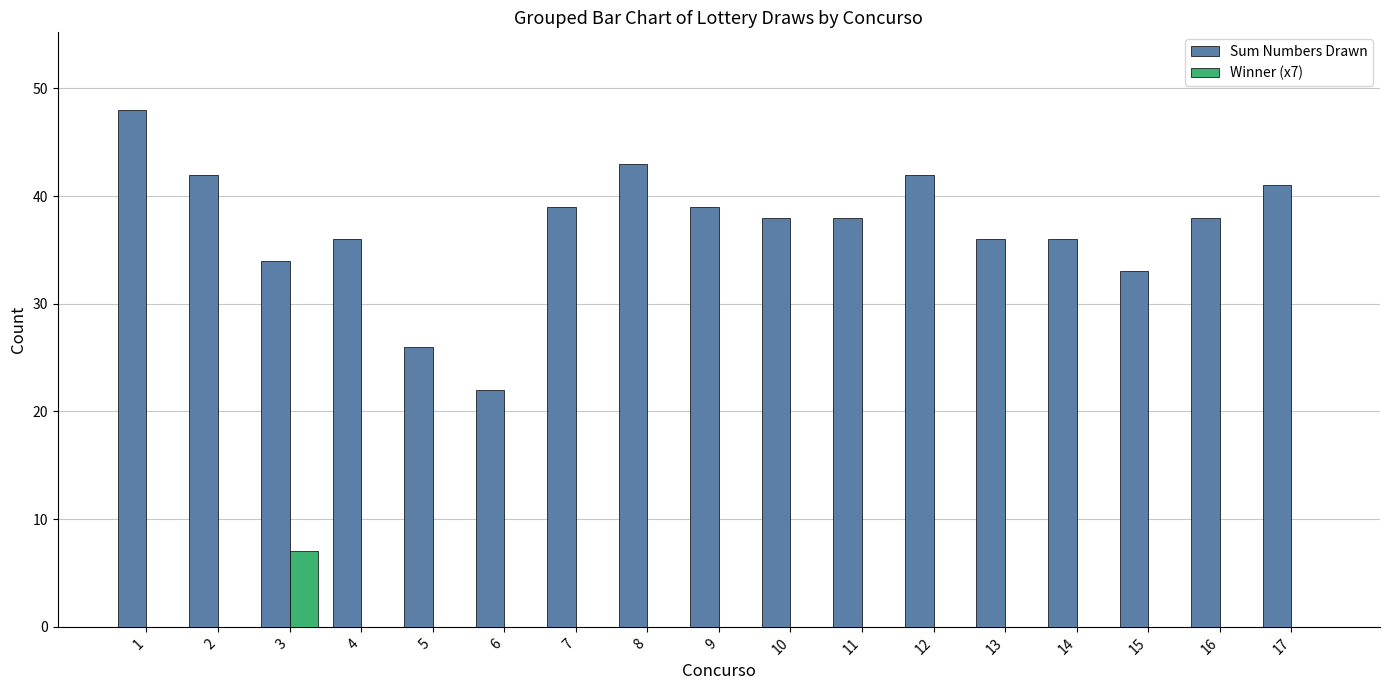

What is the greatest value displayed?

48